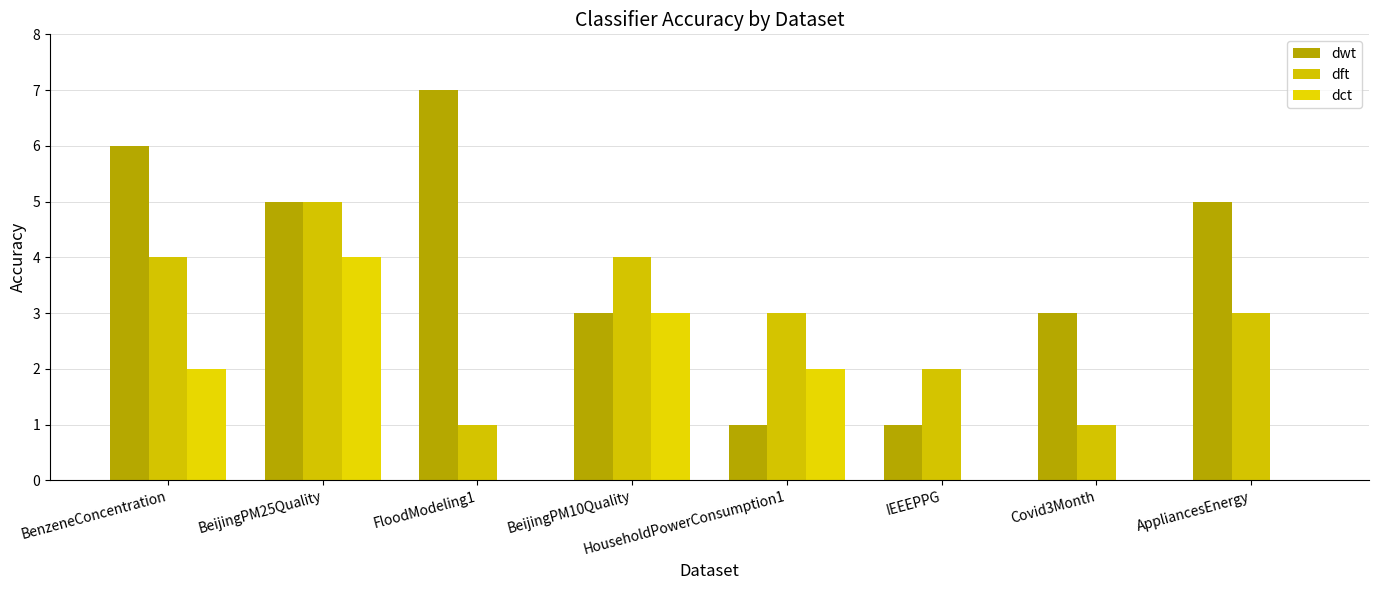

How many groups of bars are there?

8